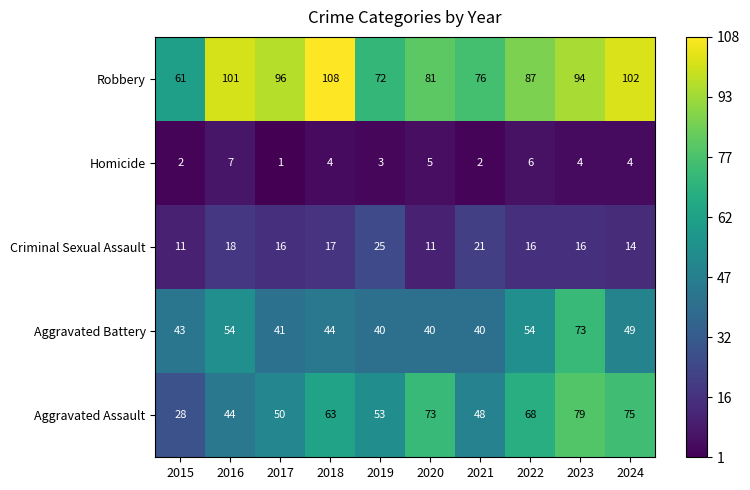

Is it true that Homicide equals 4 at 2024?

True